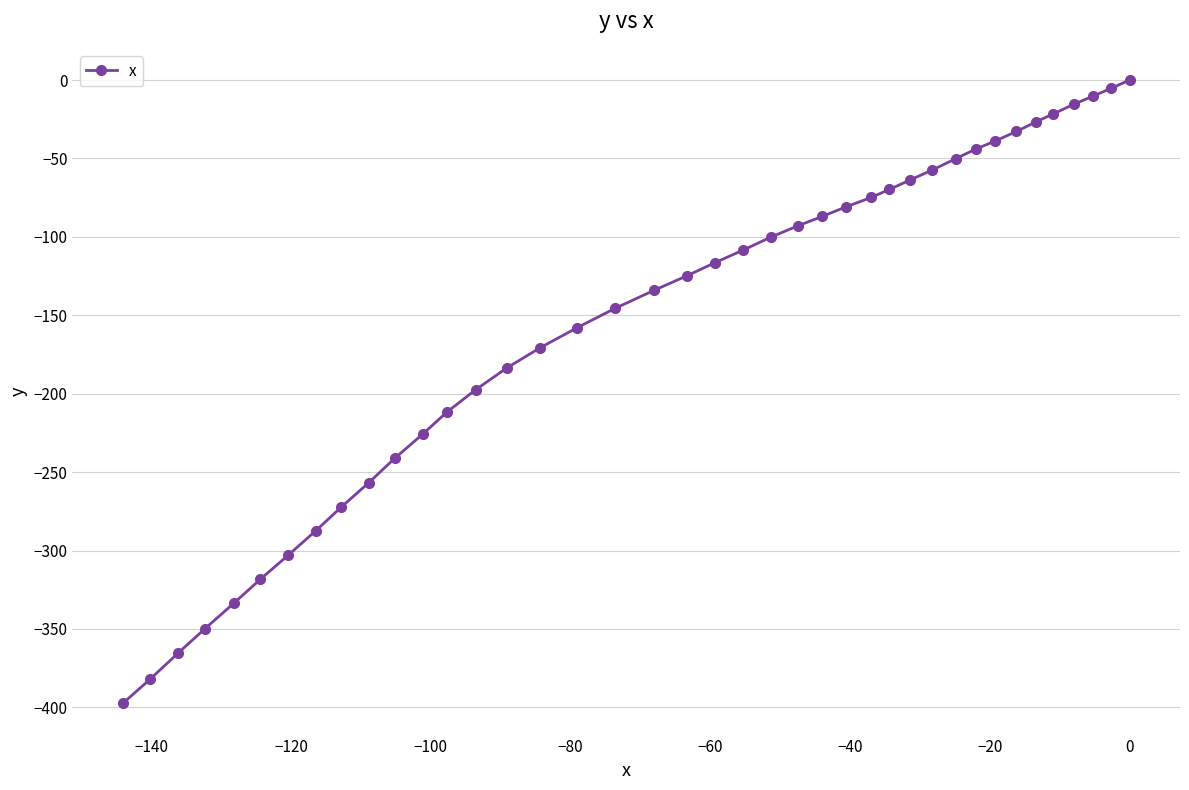

Reading left to right, transcribe all the data shown in this chart.

-397.5	-382.1	-365.5	-350.1	-333.6	-318.3	-302.9	-287.5	-272.2	-256.8	-241.3	-225.9	-211.7	-197.5	-183.5	-170.8	-158.0	-145.5	-134.2	-124.9	-116.6	-108.4	-100.1	-93.0	-87.0	-80.9	-74.9	-69.8	-63.7	-57.5	-50.2	-44.0	-39.0	-32.8	-26.7	-21.5	-15.3	-10.2	-5.2	0.0